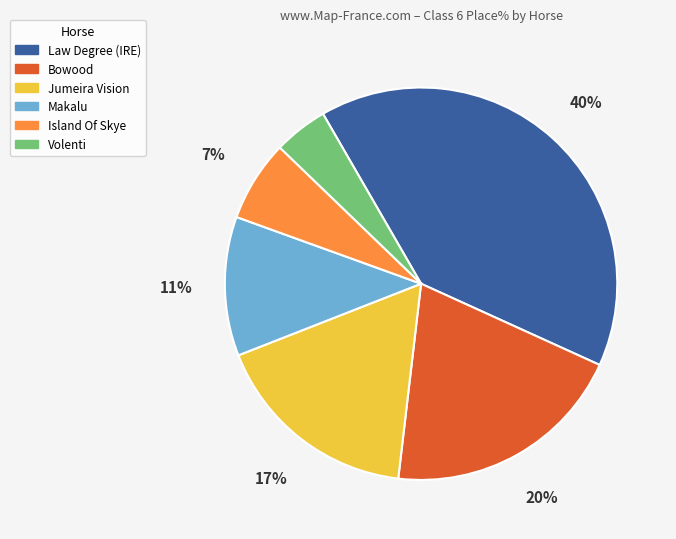

To the nearest percent, what is the average slice percentage?

17%